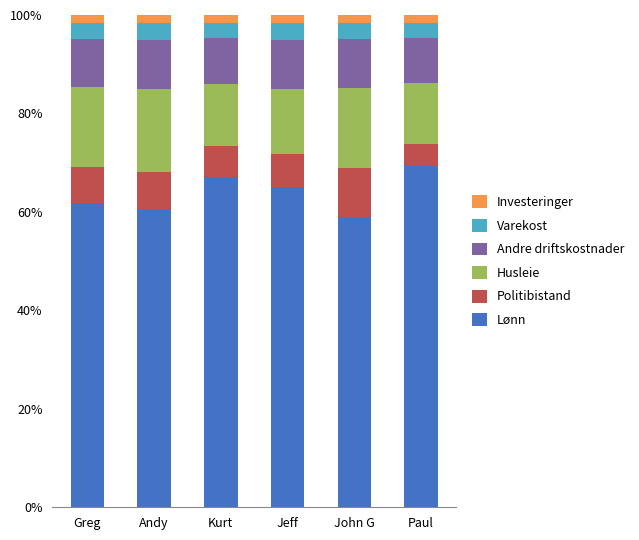

What is the lowest value of the Lønn series?

59.0